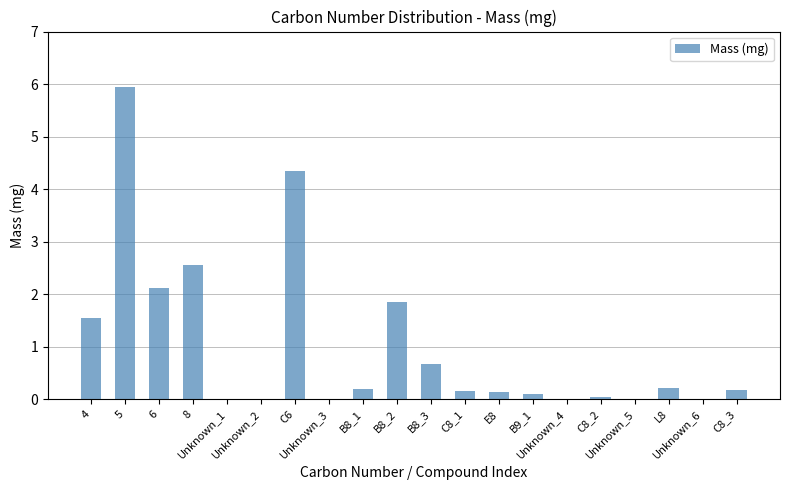

What is the change in value from Unknown_2 to C8_3?

+0.2